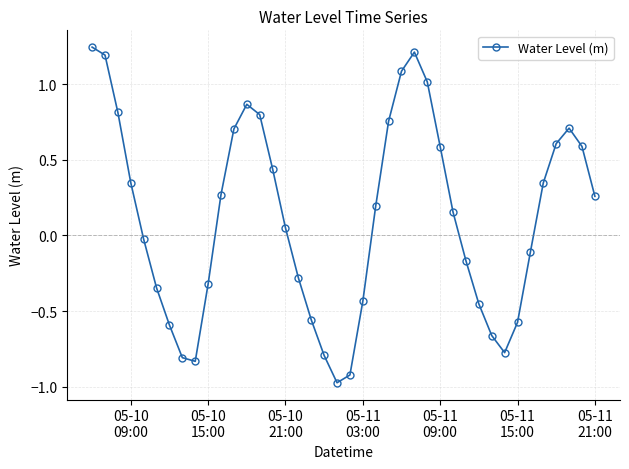

What is the difference between the maximum and minimum values?

2.2